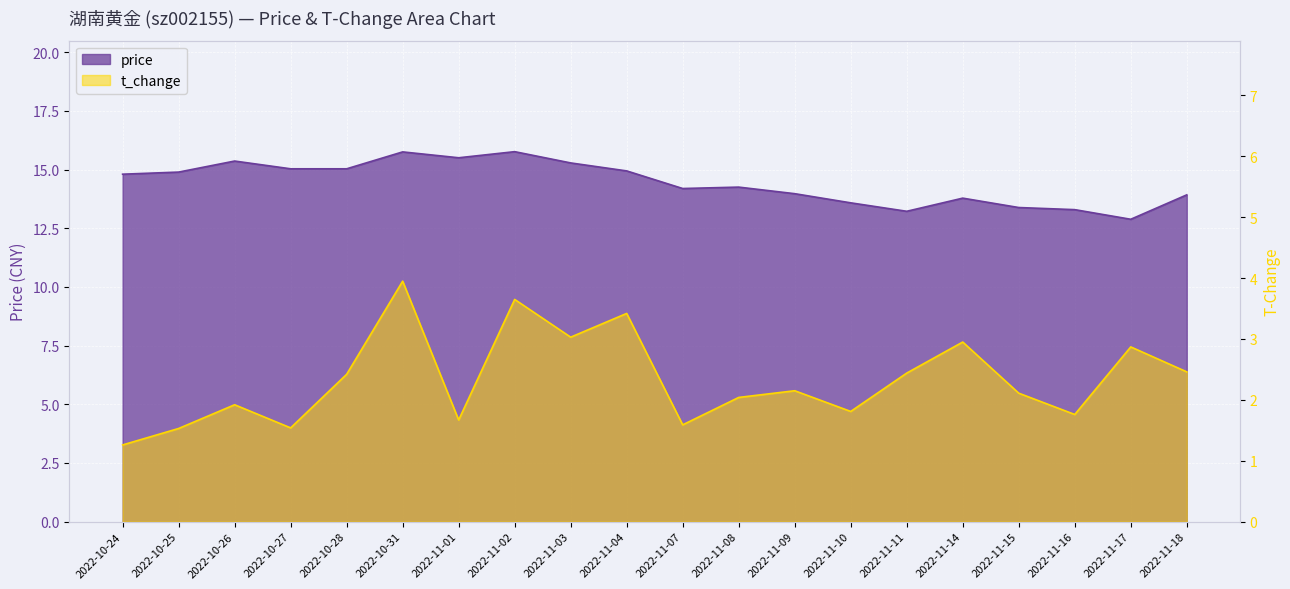

What is the maximum value shown in the chart?

15.8